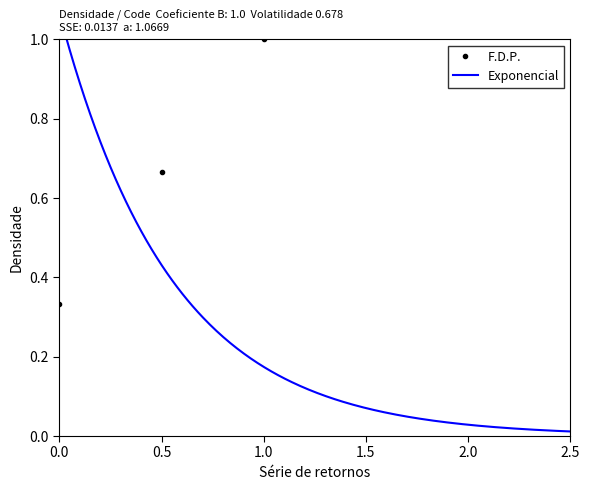

What is the value of the F.D.P. point at the 3rd from the left?

1.0